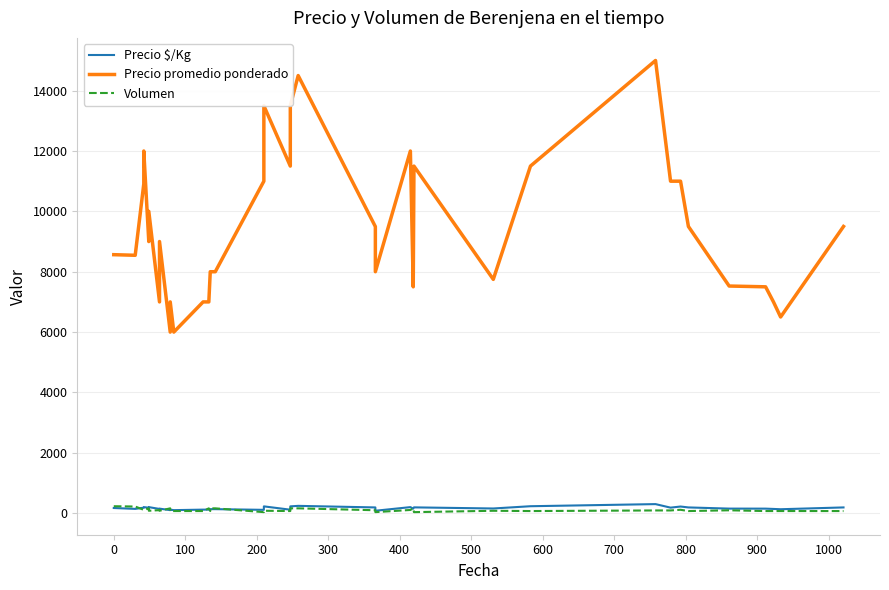

What is the maximum value shown in the chart?

15000